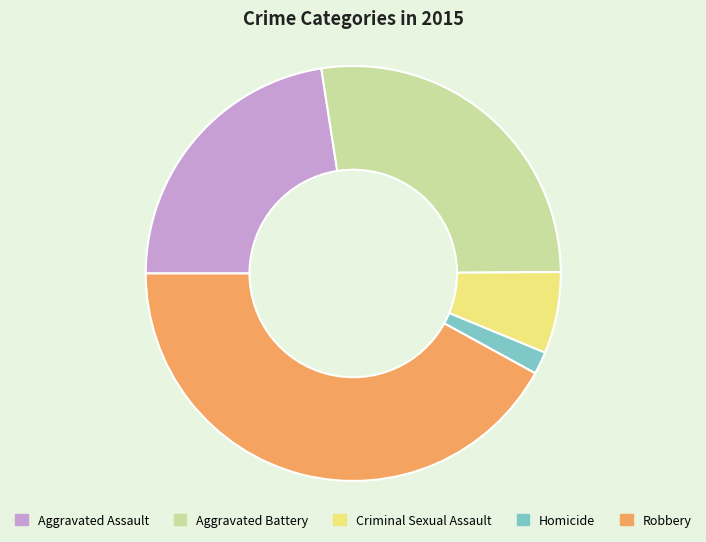

Rank the categories by value from highest to lowest.

Robbery, Aggravated Battery, Aggravated Assault, Criminal Sexual Assault, Homicide